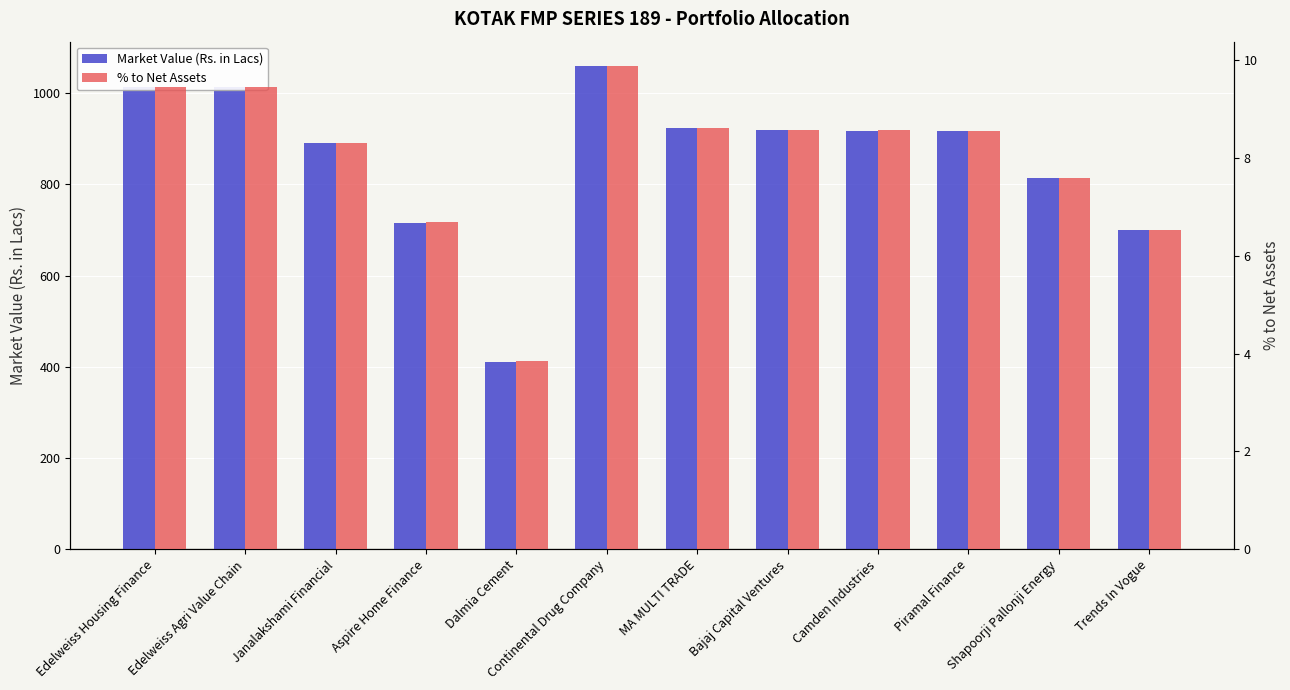

What is the value of the Market Value (Rs. in Lacs) bar at the 1st from the left?

1013.4